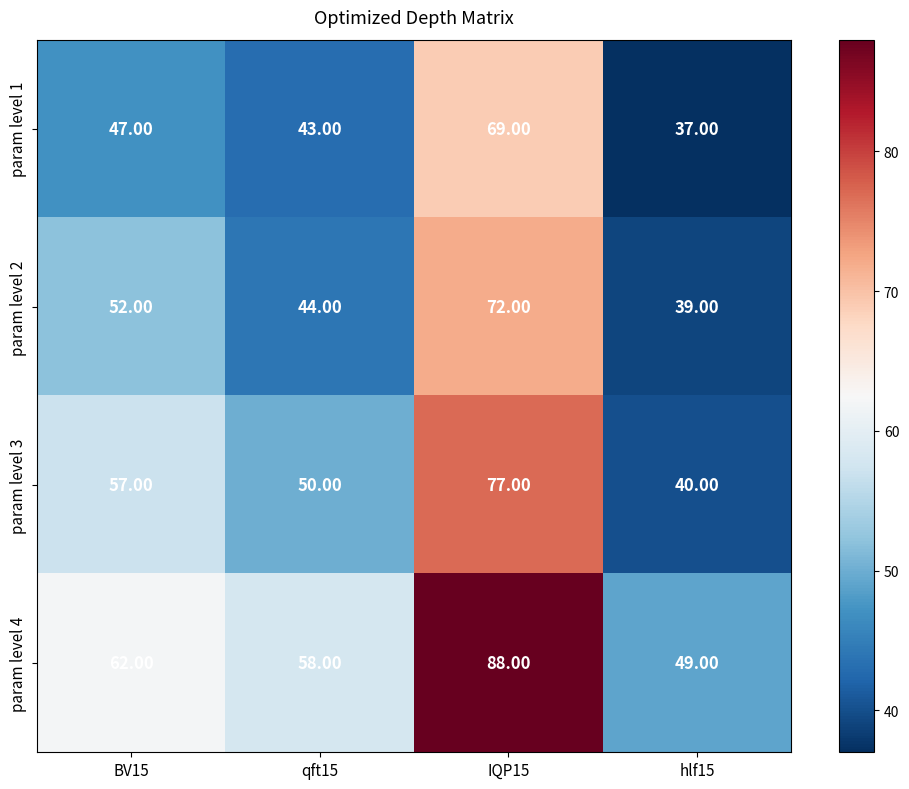

What is the difference between the maximum and minimum values in the param level 1 series?

32